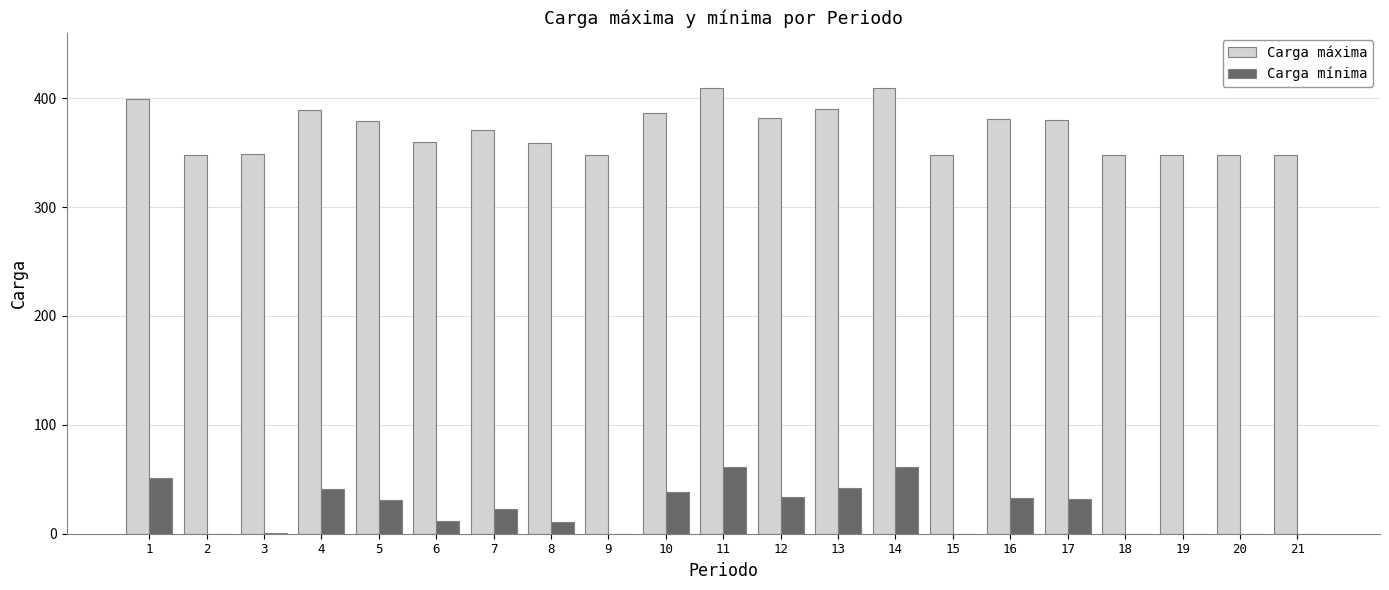

Does the chart contain stacked bars?

No